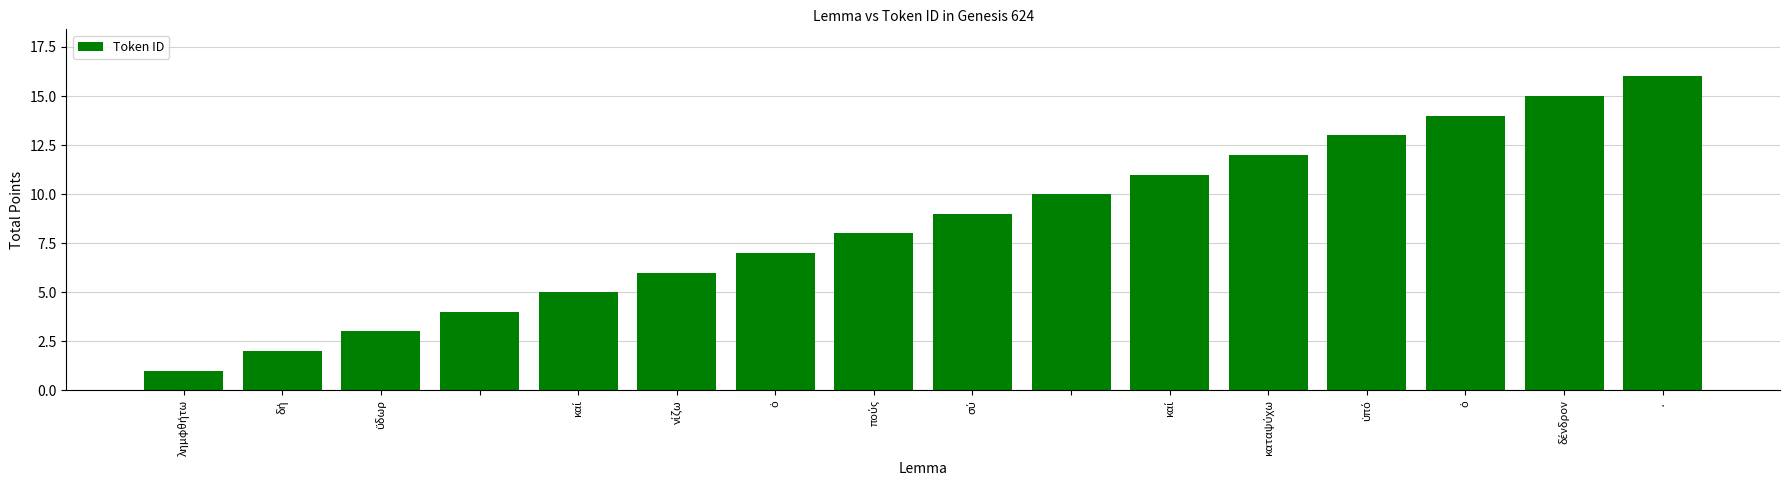

How many values are below 9?

8